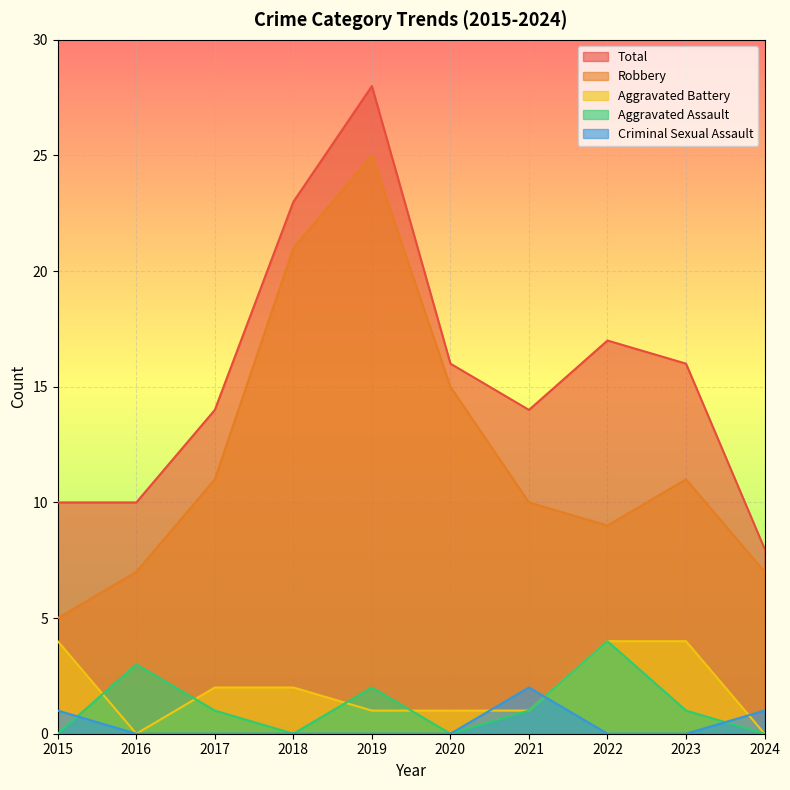

What is the average value of the Aggravated Assault series?

1